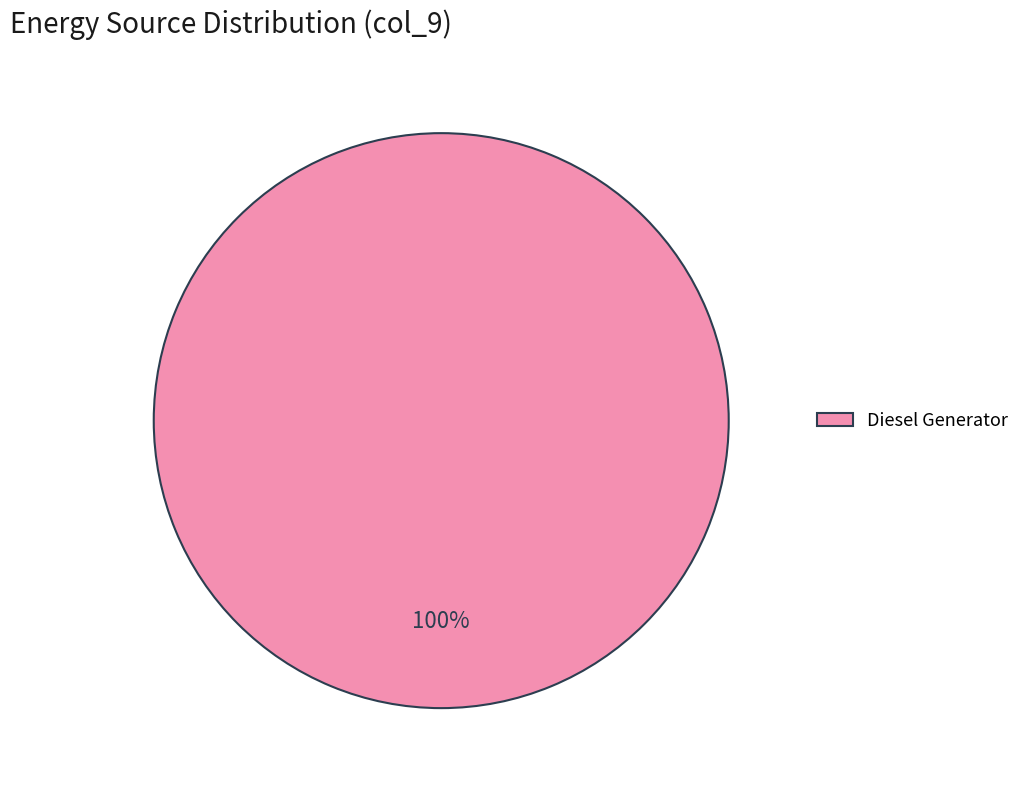

Which slice represents more than half of the pie?

Diesel Generator